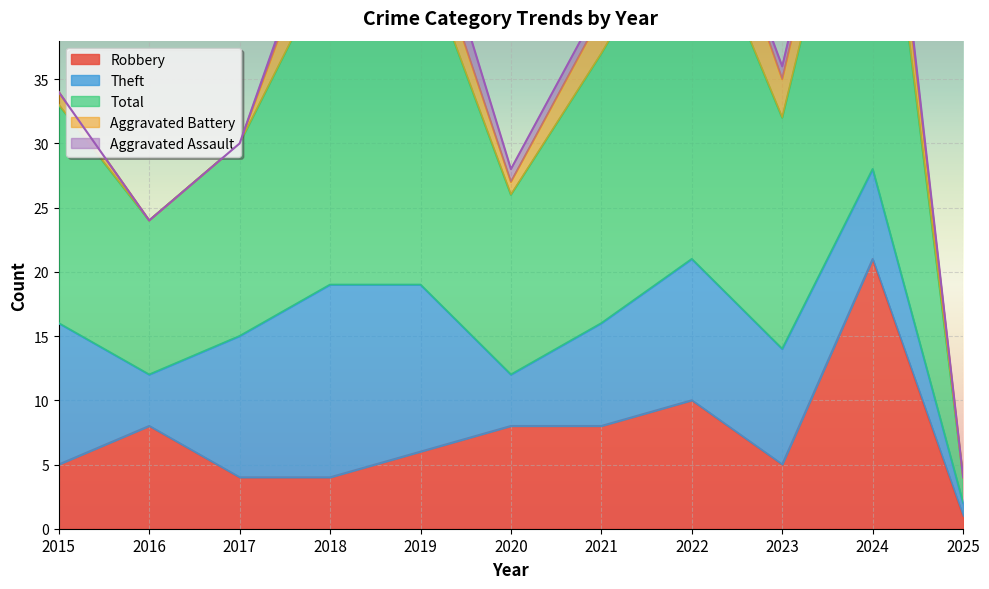

What is the minimum value for Theft?

1